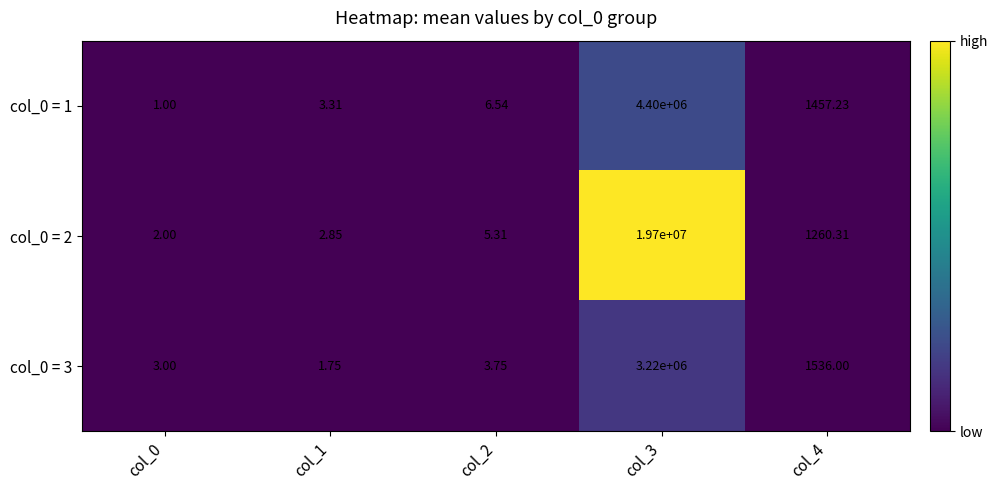

Is the value of col_0 = 1 at col_3 greater than the value of col_0 = 3 at col_0?

Yes